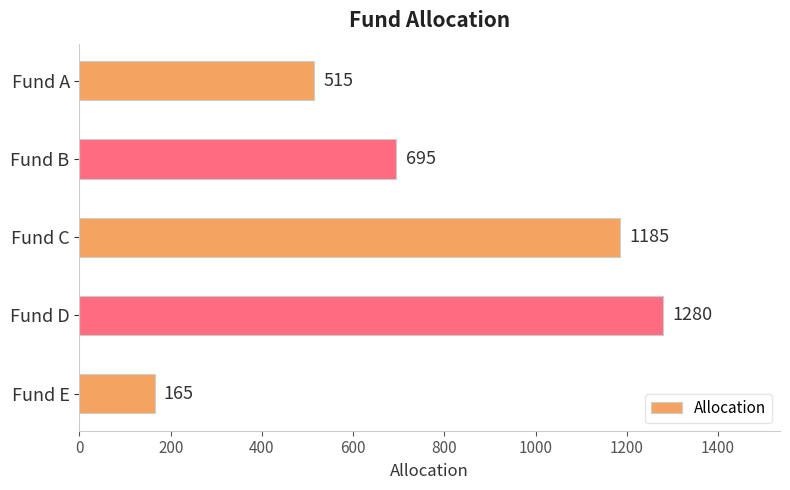

Are the bars horizontal?

Yes